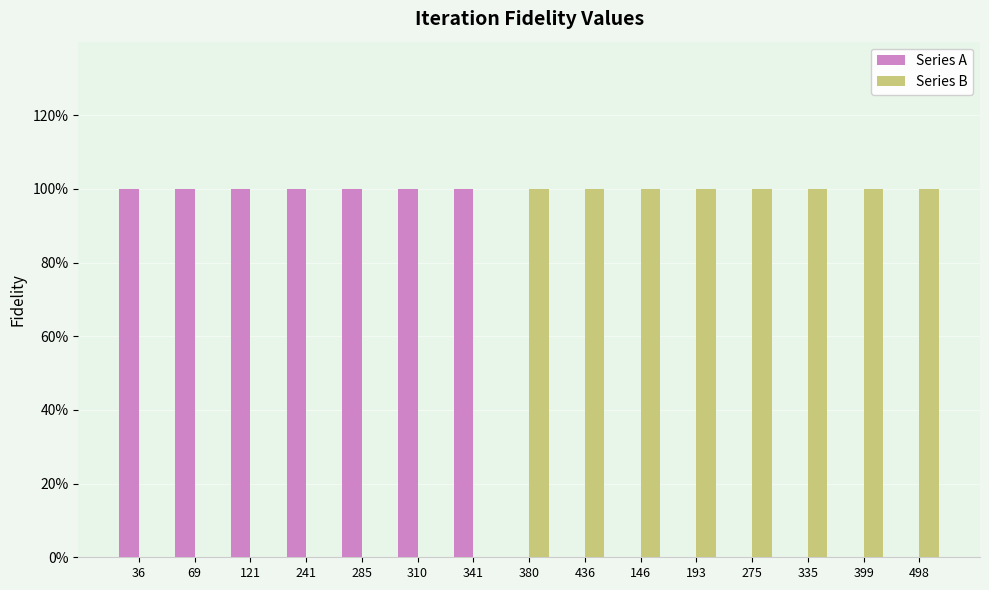

Read the Series A value at 36.

1